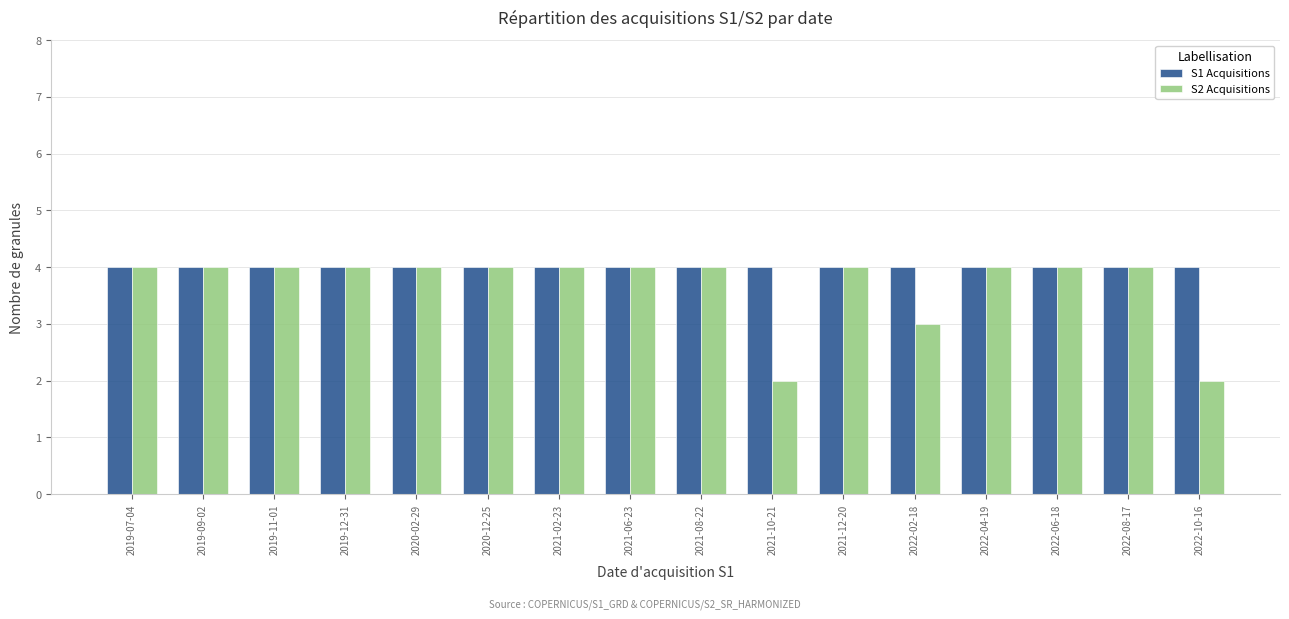

Rank the series at 2022-02-18 from highest to lowest value.

S1 Acquisitions, S2 Acquisitions